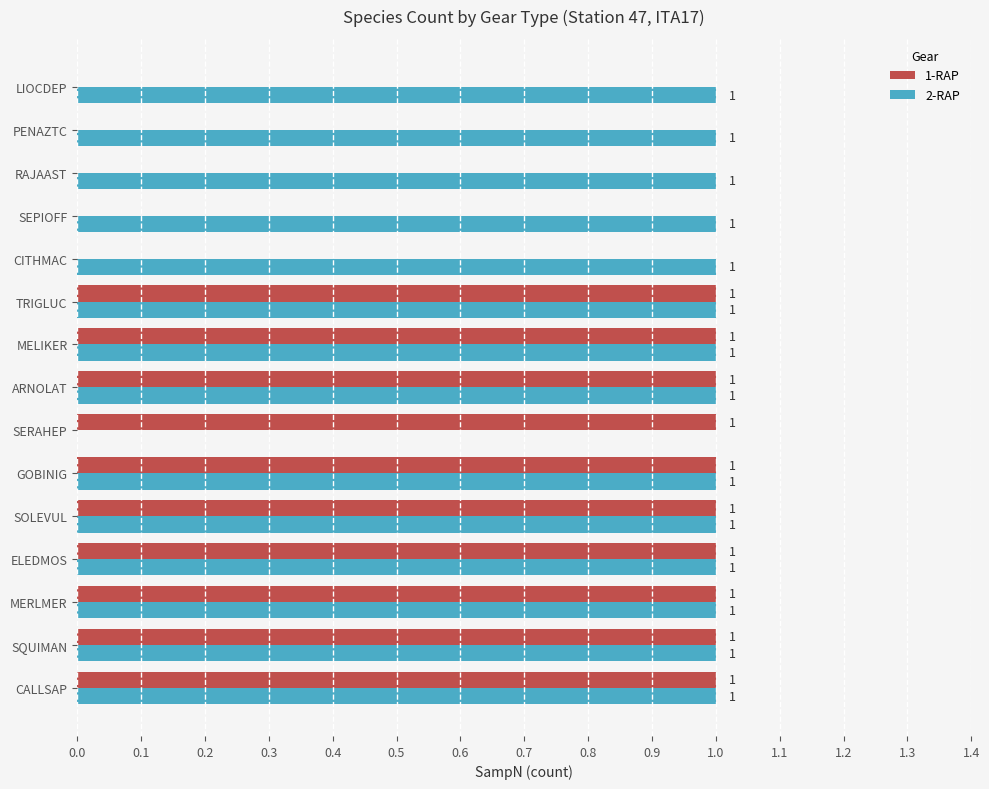

Where is 2-RAP nearest to the value 0?

SERAHEP